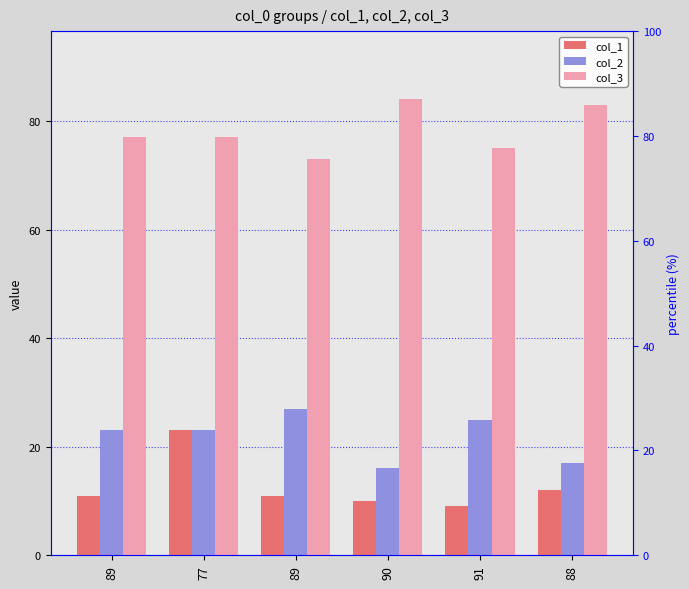

Rank the categories by col_1 value from lowest to highest.

91, 90, 89, 89, 88, 77